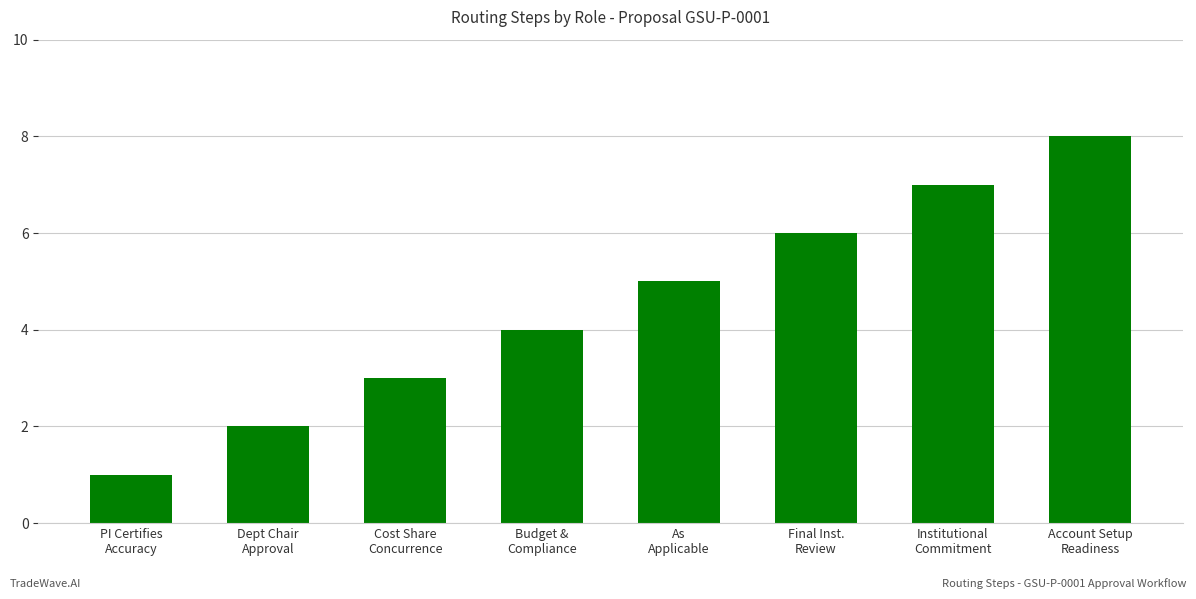

Reading left to right, what are all the values shown in this chart?

PI Certifies
Accuracy=1	Dept Chair
Approval=2	Cost Share
Concurrence=3	Budget &
Compliance=4	As
Applicable=5	Final Inst.
Review=6	Institutional
Commitment=7	Account Setup
Readiness=8